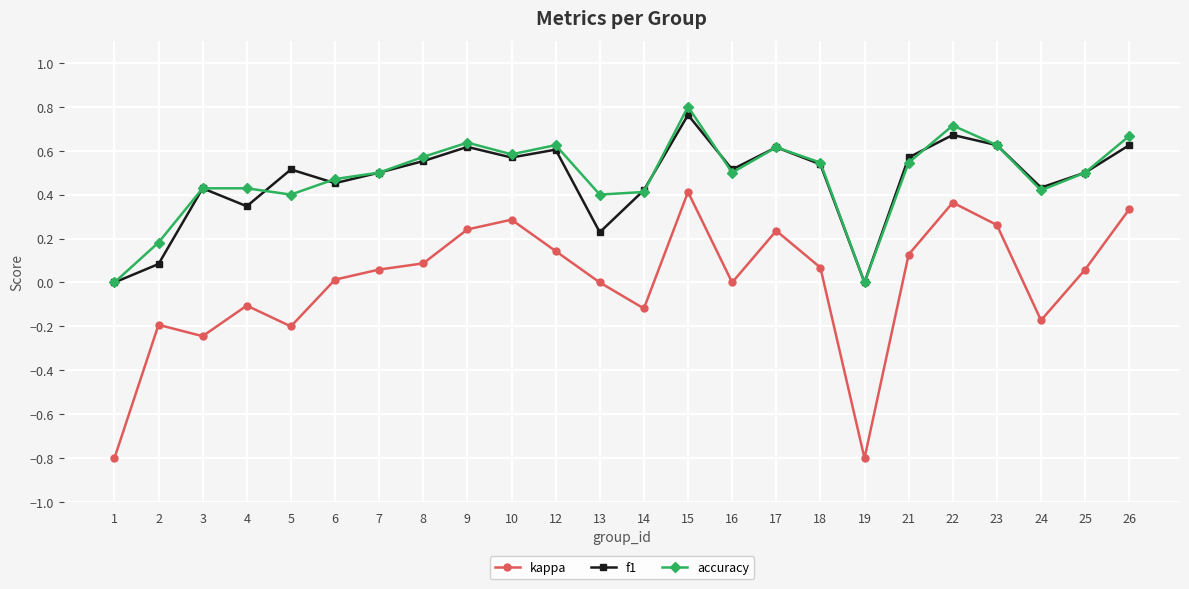

True or false: kappa and f1 cross at least once.

False